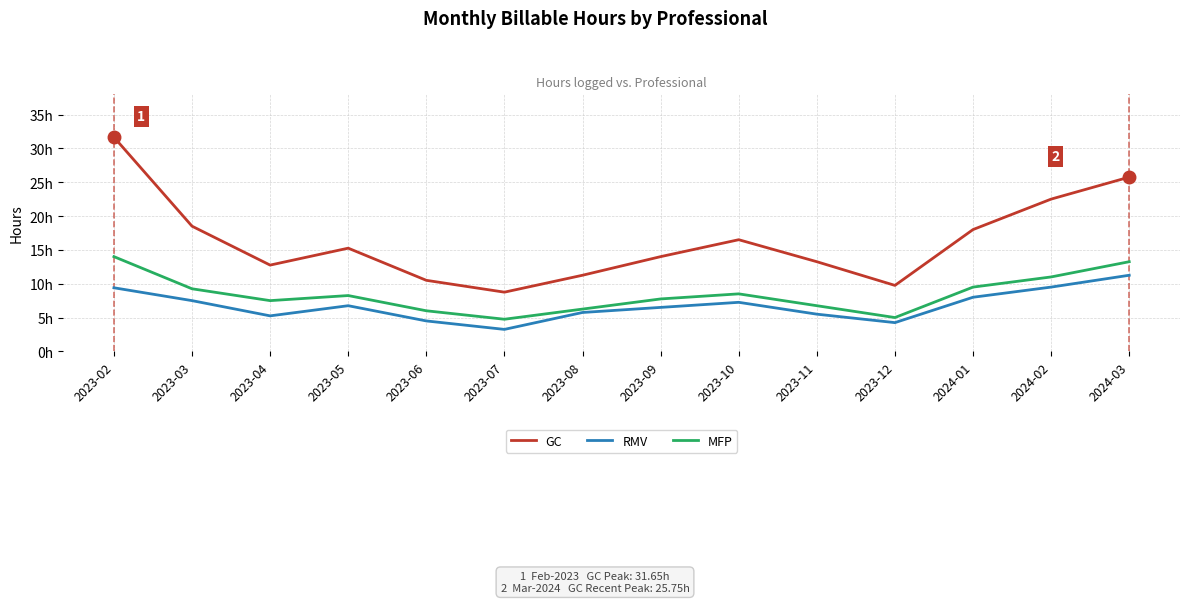

What is the sum of the GC values at 2023-05 and 2023-10?

31.8